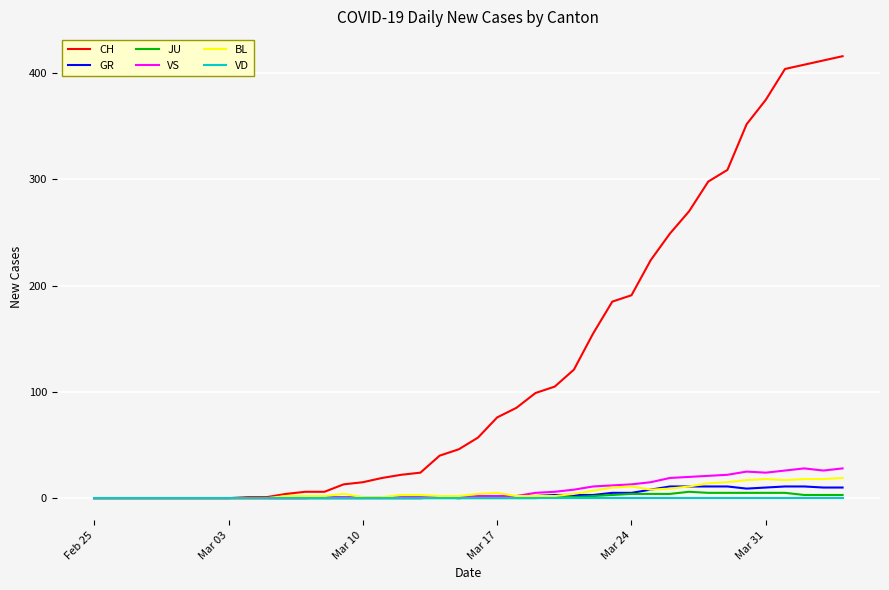

What is the highest value of the CH series?

416